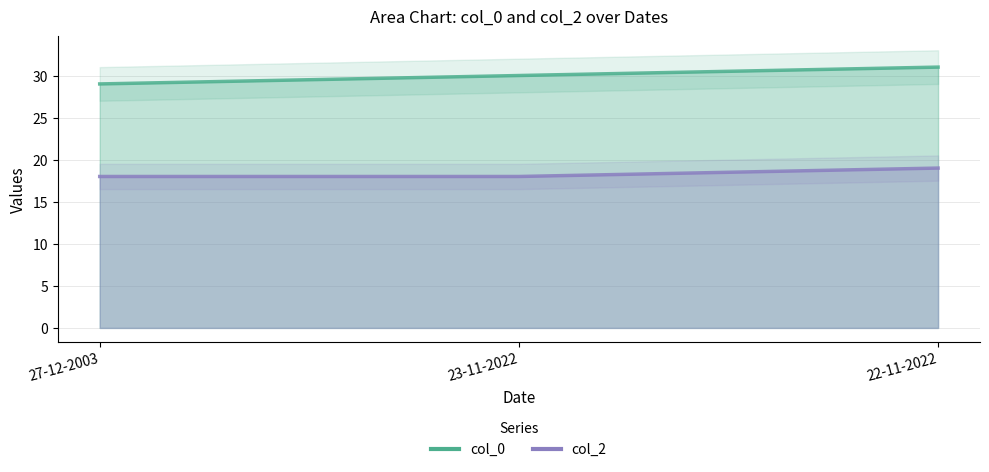

Rank the series by their average value, from highest to lowest.

col_0, col_2